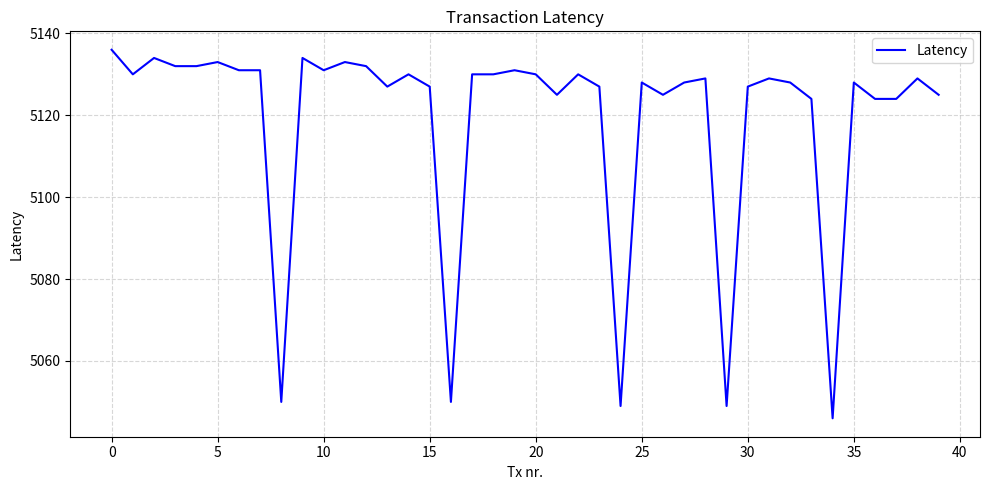

How many categories are shown in the chart?

40